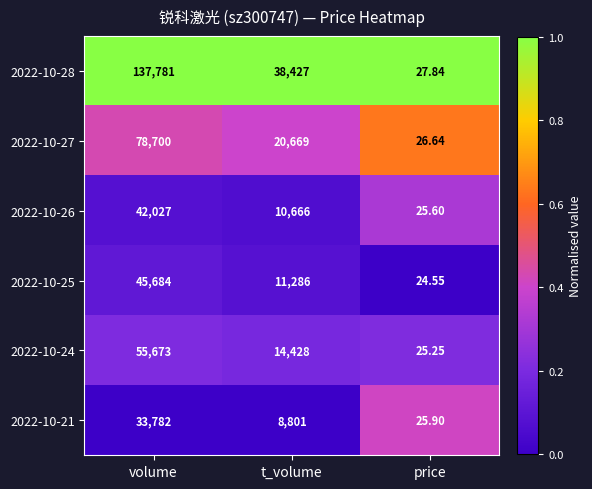

Between t_volume and price, which series saw the biggest shift?

2022-10-28